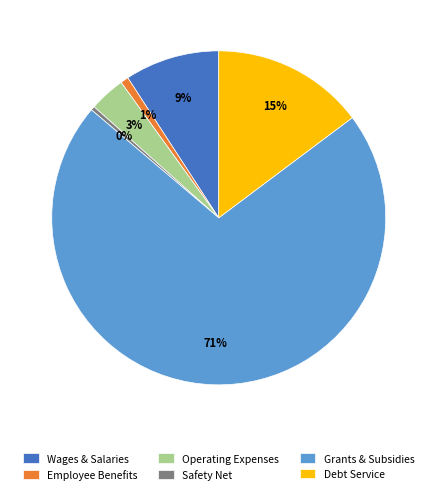

Which category has the biggest portion of the pie?

Grants & Subsidies